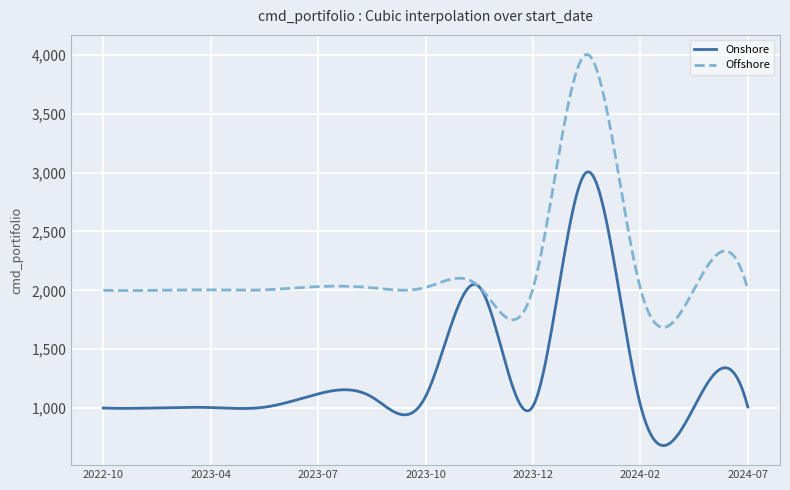

What is the minimum value for Onshore?

680.8